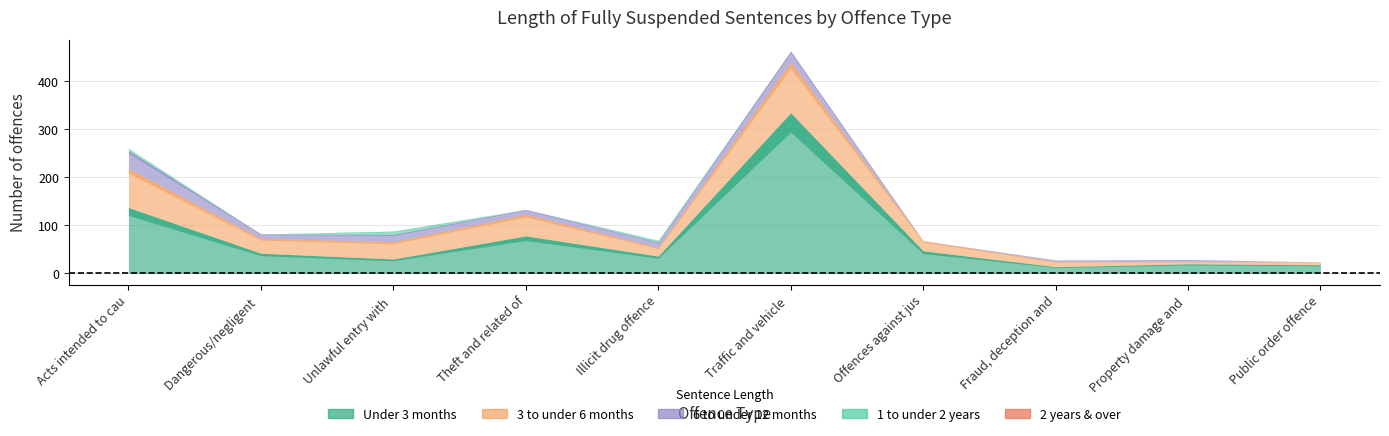

Which series has the widest spread of values?

Under 3 months